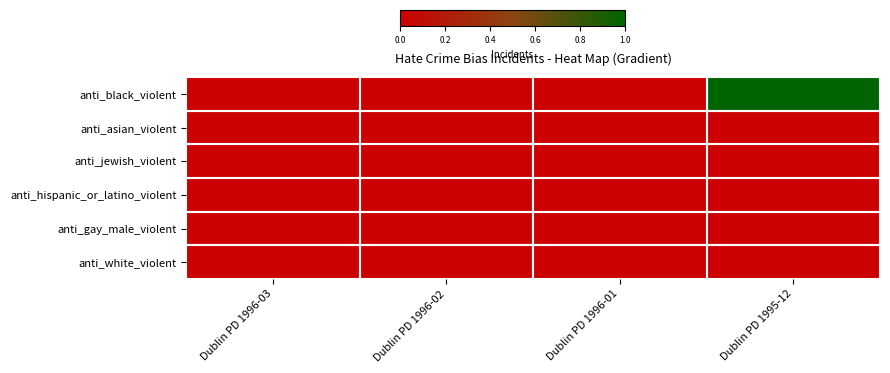

At how many categories does at least one series exceed 0?

1